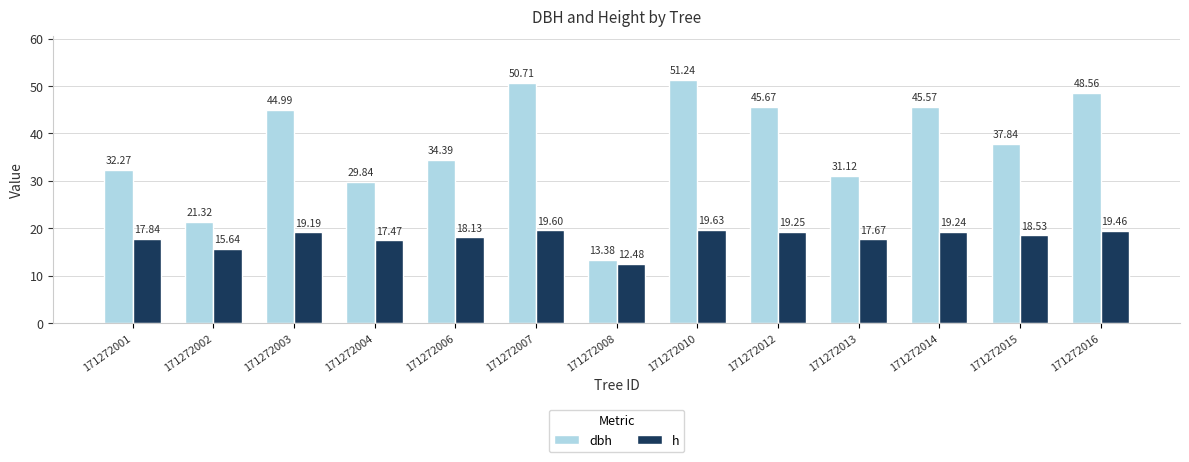

Are the bars grouped side by side (vs. stacked)?

Yes